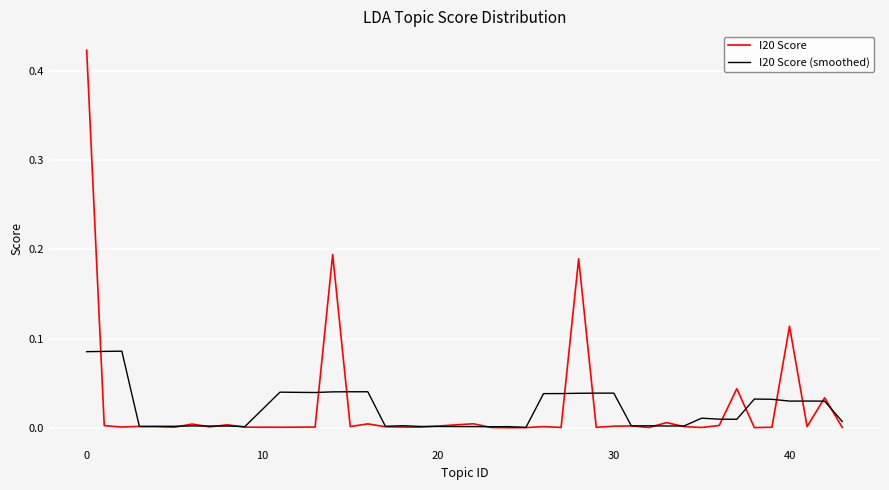

Which series has the largest total across all categories?

I20 Score